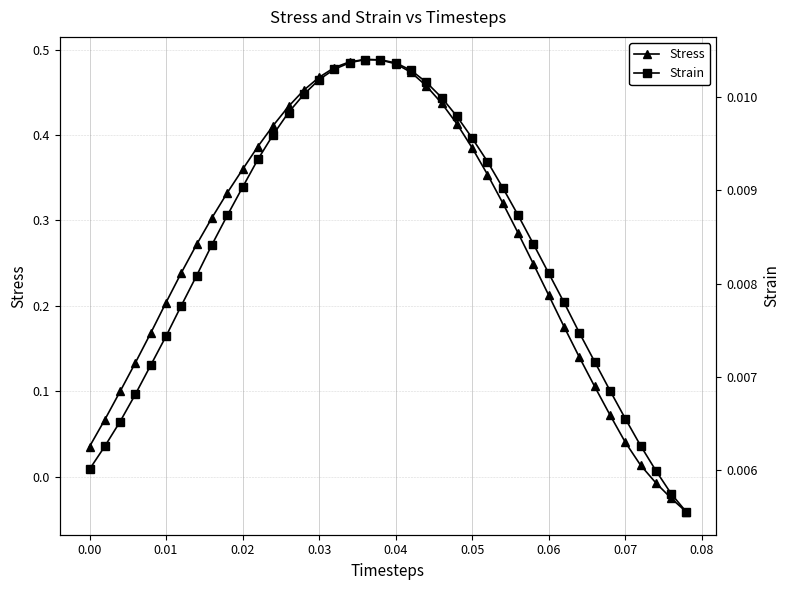

True or false: Strain and Stress cross at least once.

True